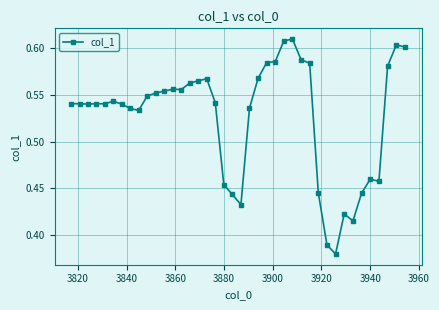

True or false: there are more than 0 points higher than both neighbors.

True